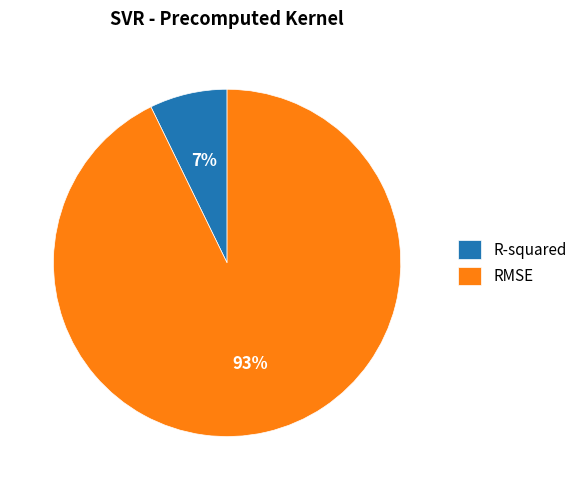

True or false: RMSE accounts for 93% of the total.

True